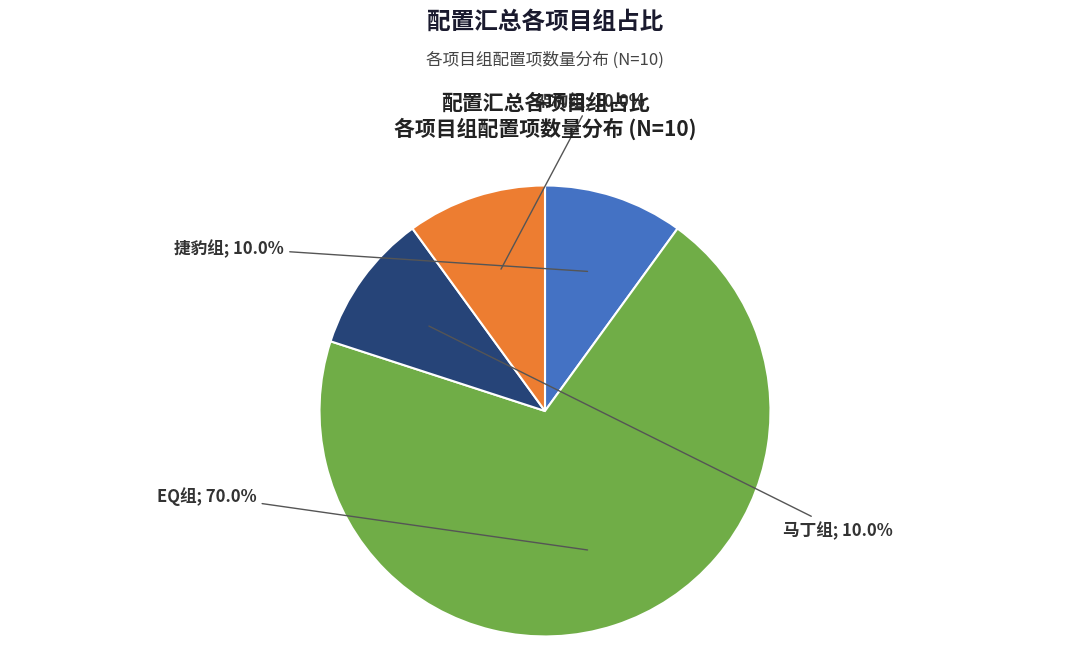

Does any single category account for the majority?

Yes